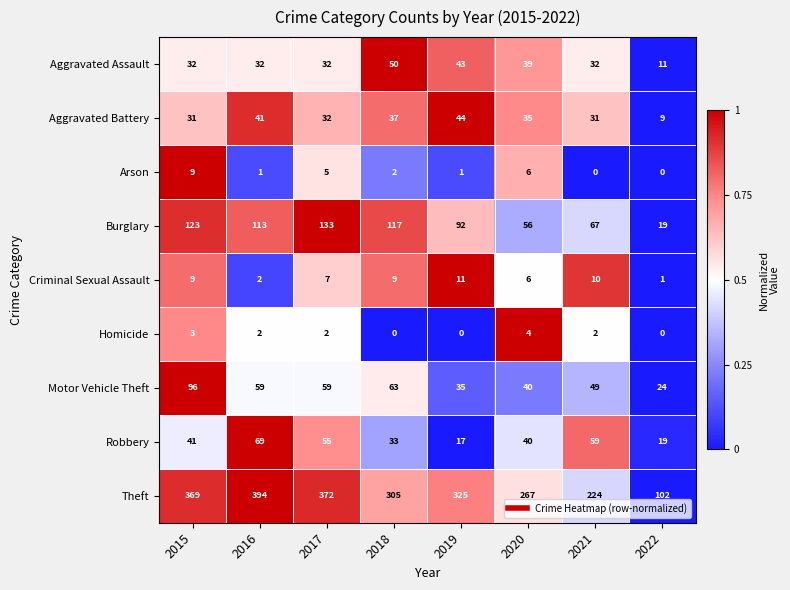

What is the maximum value for Homicide?

4